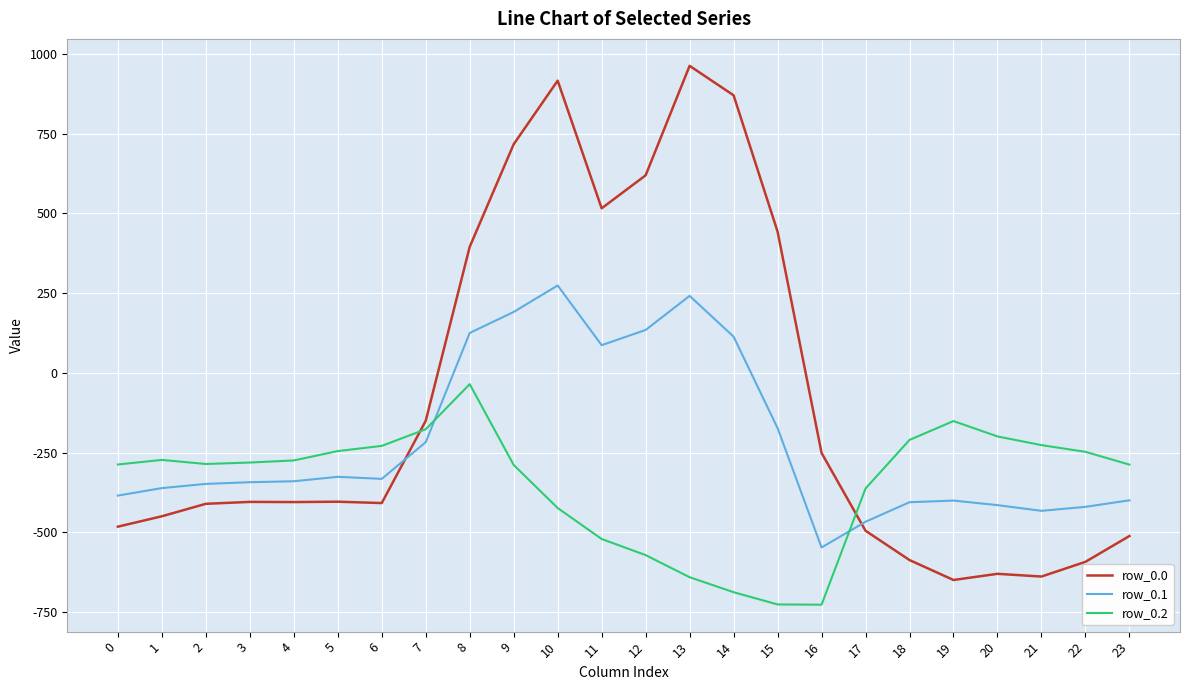

The value of row_0.1 at 14 is 113.7. True or false?

True